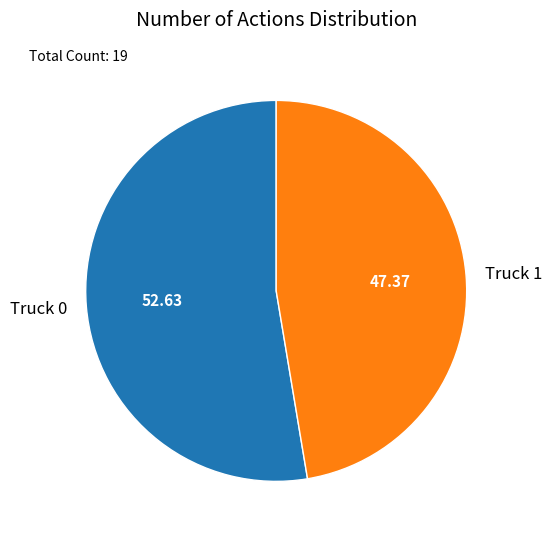

Is there any slice that represents more than half of the pie?

Yes